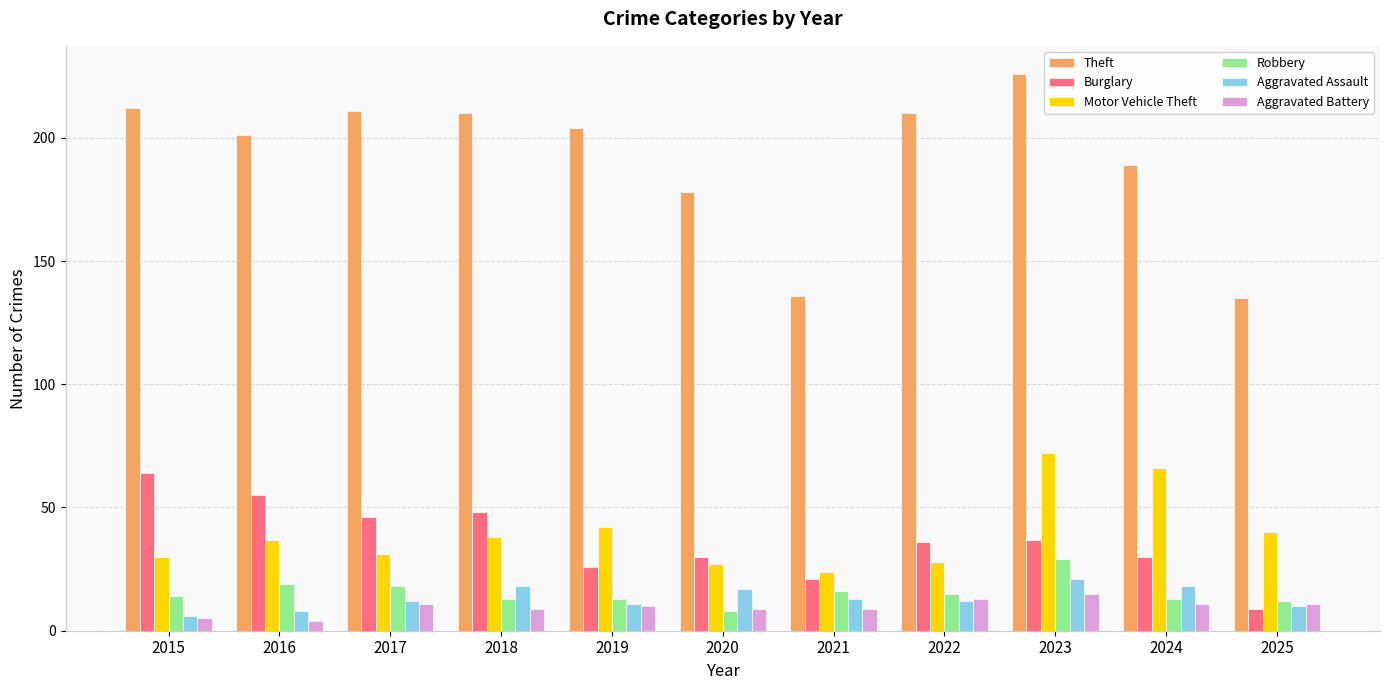

What is the greatest value displayed?

226